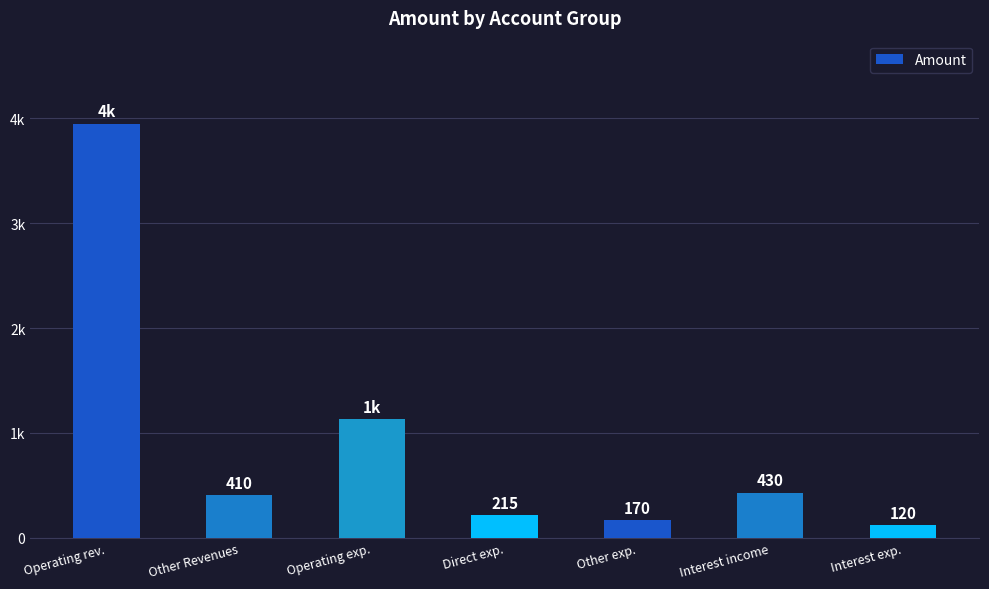

What is the label of the 6th bar from the left?

Interest income